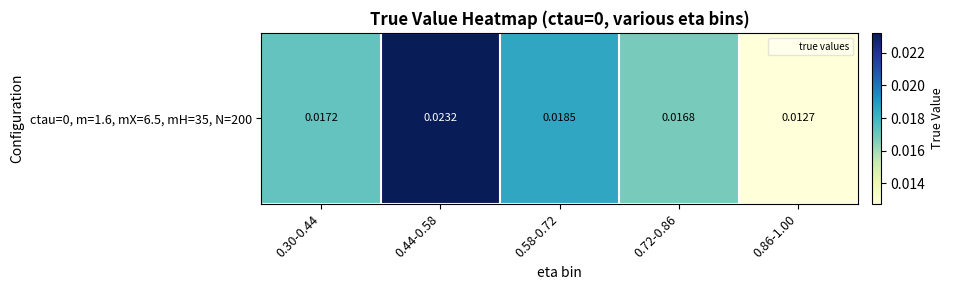

At which label is the value closest to 0?

0.86-1.00